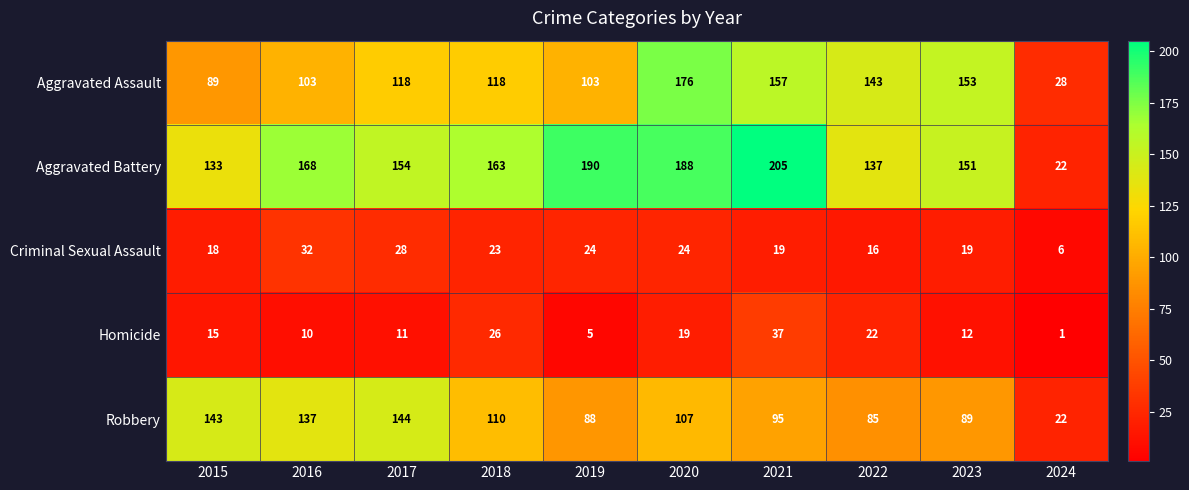

What is the lowest value of the Robbery series?

22